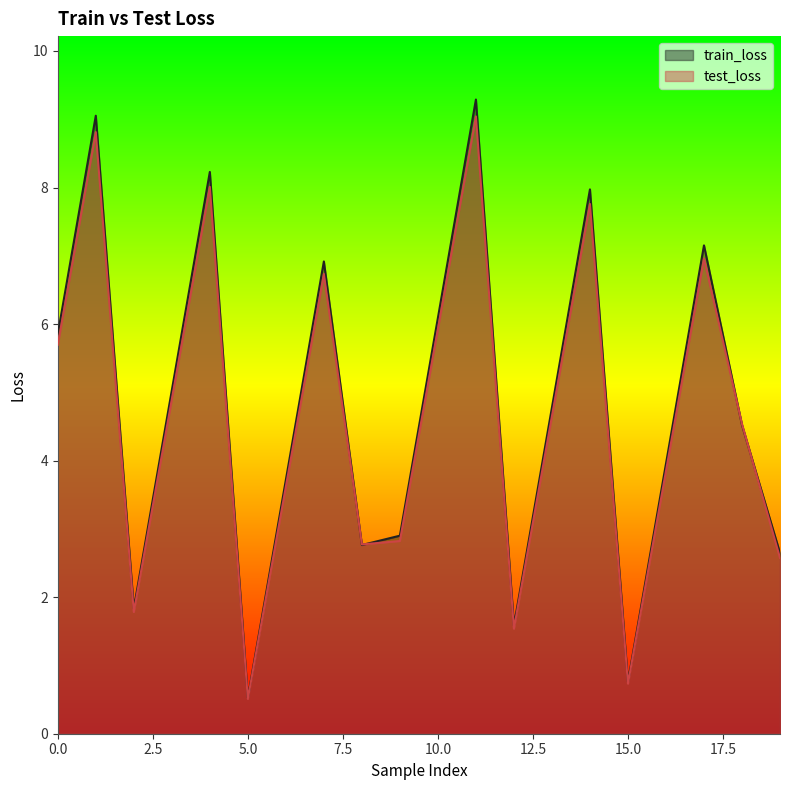

What is the minimum value for test_loss?

0.5